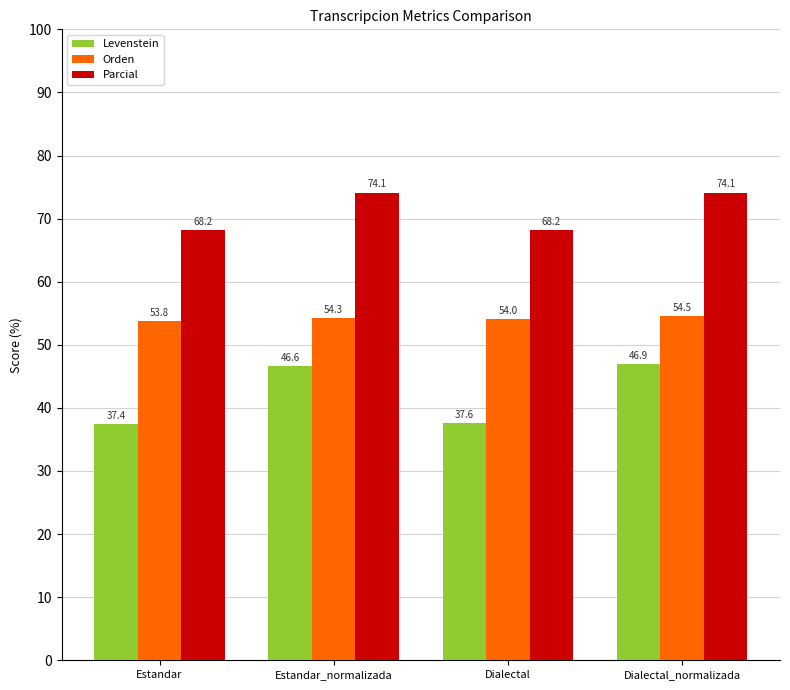

What is the maximum value shown in the chart?

74.1